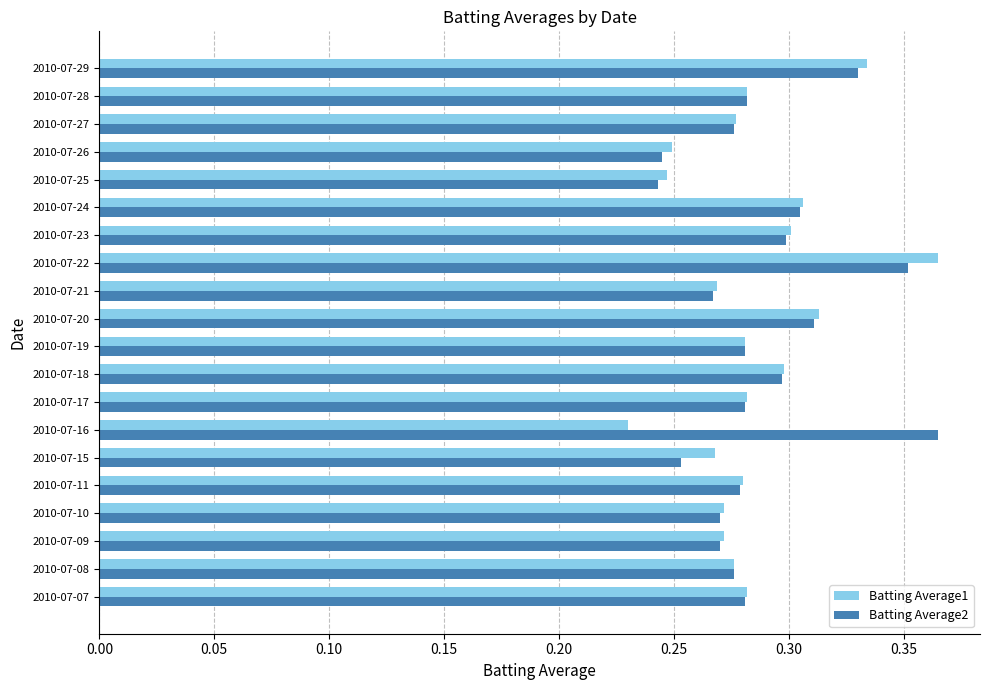

What are all the series names shown in the legend?

Batting Average1, Batting Average2